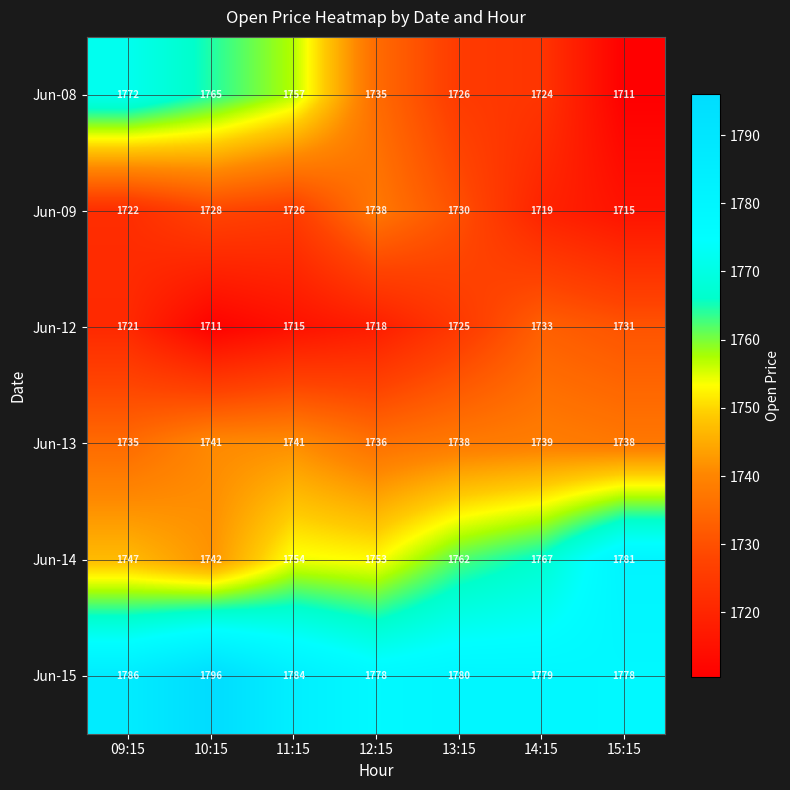

At which category does the chart reach its peak across all series?

10:15